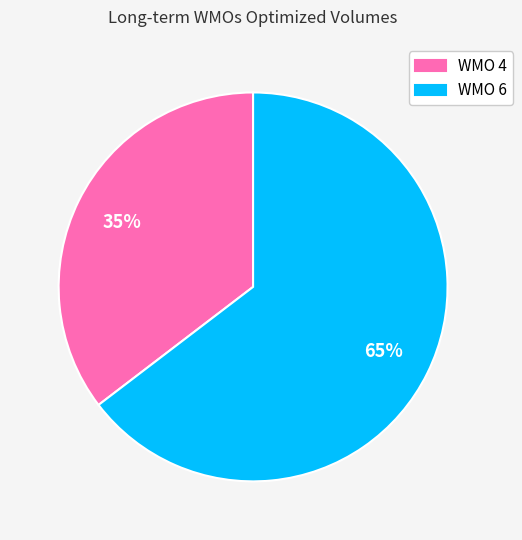

Rank the categories by value from highest to lowest.

WMO 6, WMO 4